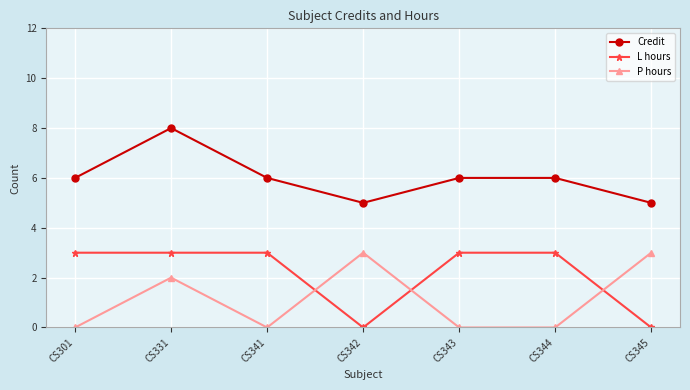

Is it true that L hours equals 1 at CS301?

False